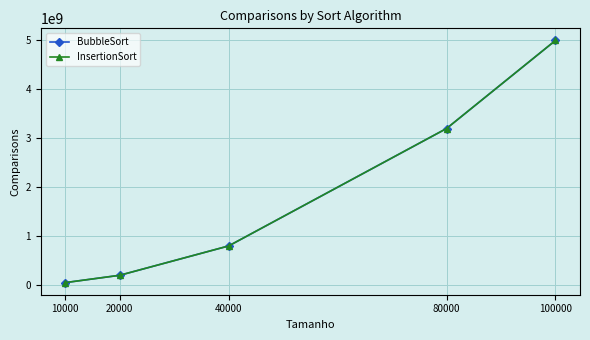

The value of BubbleSort at 20000 is 199990000. True or false?

True